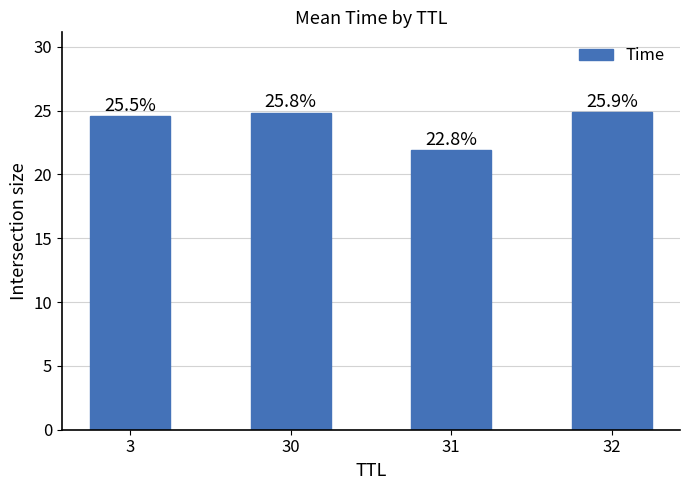

Which category has the highest value across all series?

32